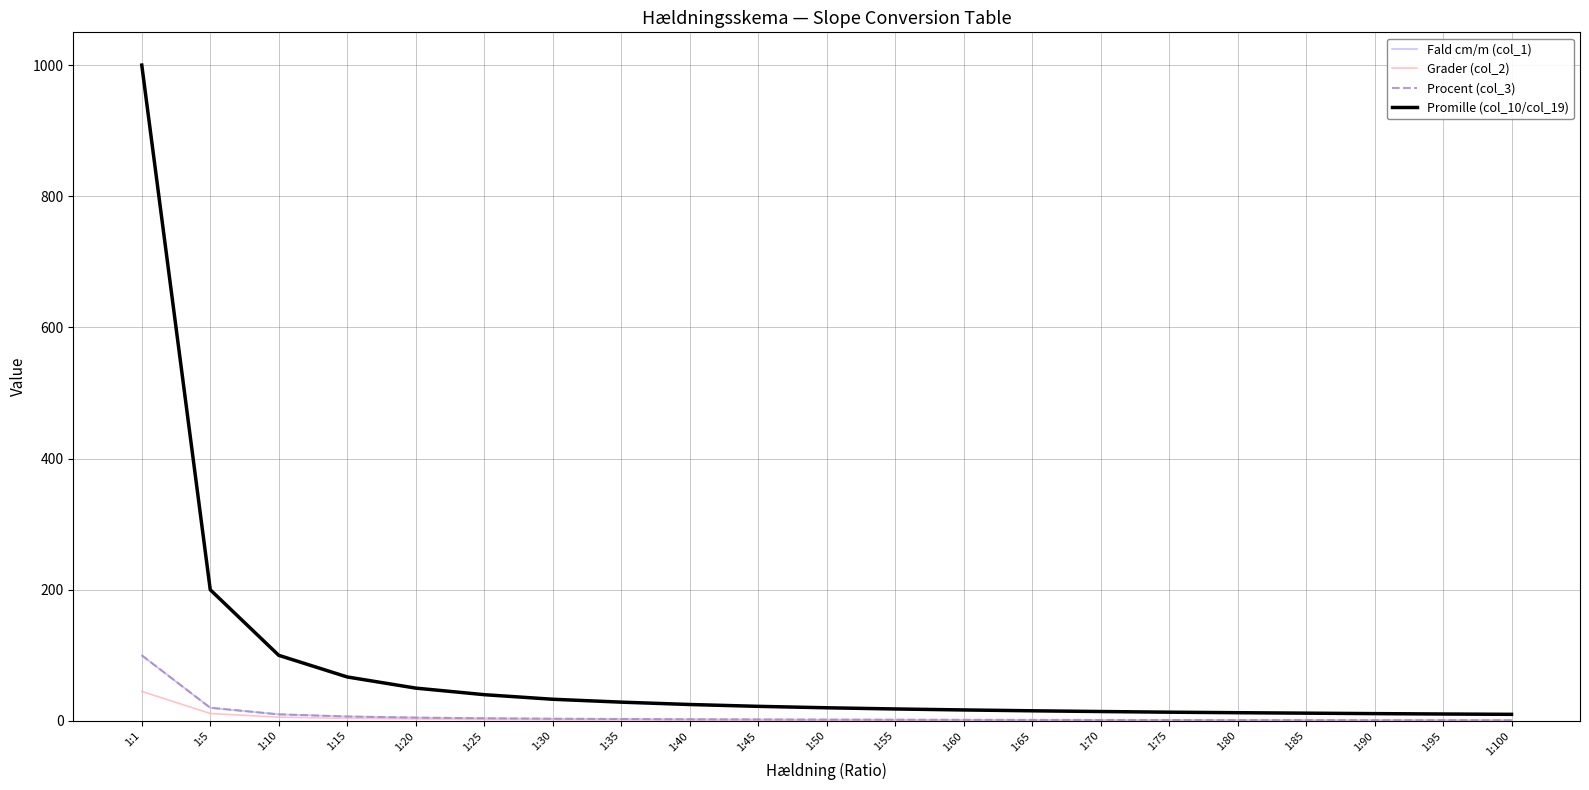

Which series has the largest total across all categories?

Promille (col_10/col_19)